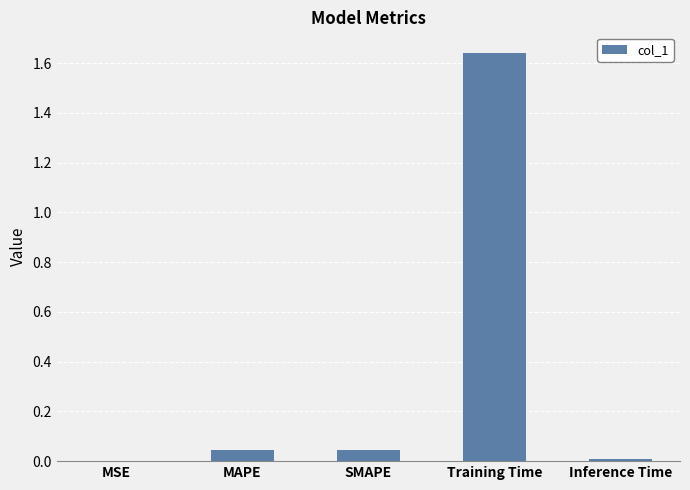

Which category has the highest value across all series?

Training Time